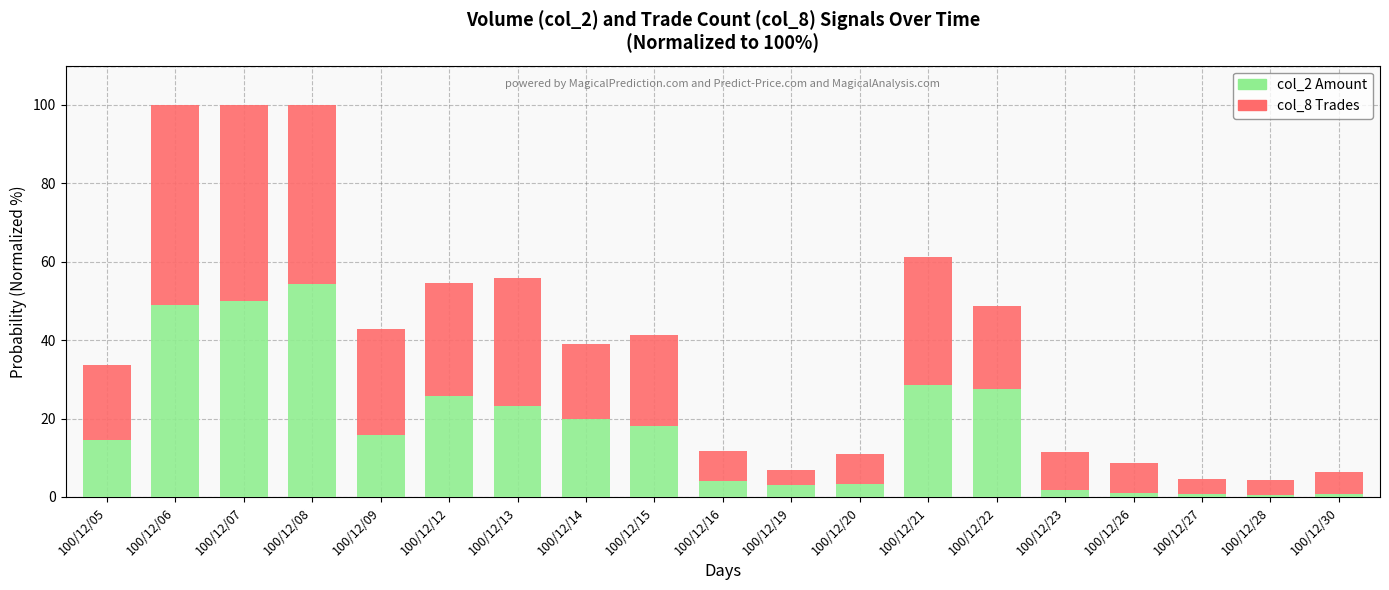

How many data points does each series have?

19